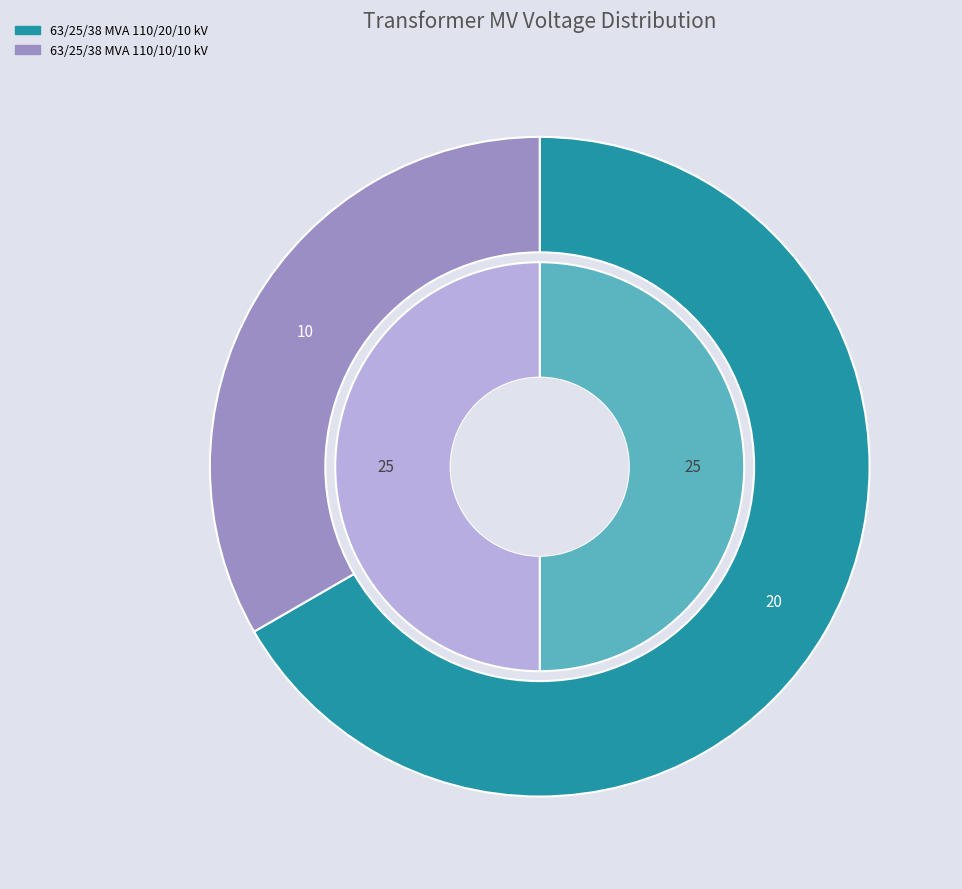

What percentage do 63/25/38 MVA 110/20/10 kV and 63/25/38 MVA 110/10/10 kV together represent?

100.0%